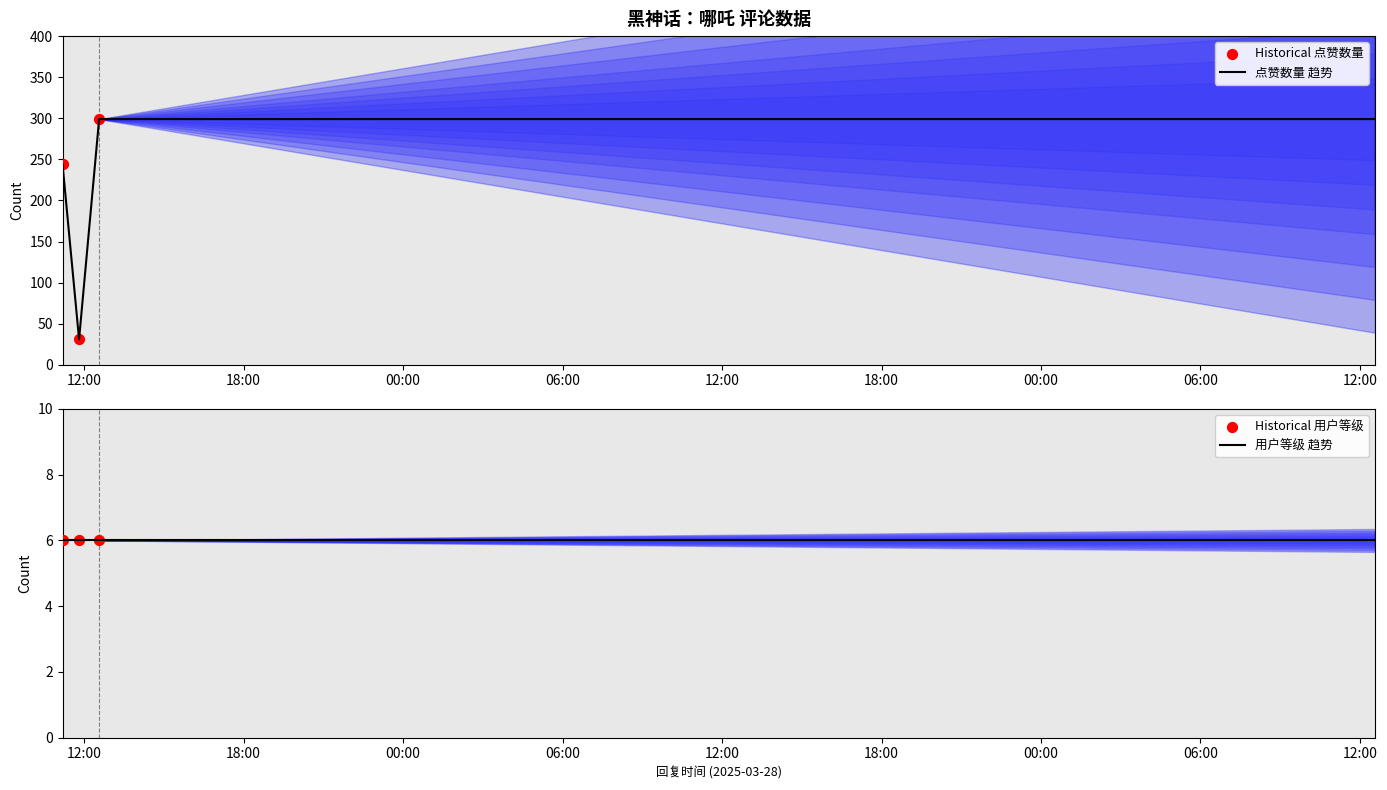

Approximately how many times larger is the value at 2025-03-28 11:11:09 compared to 2025-03-28 12:33:47?

0.8